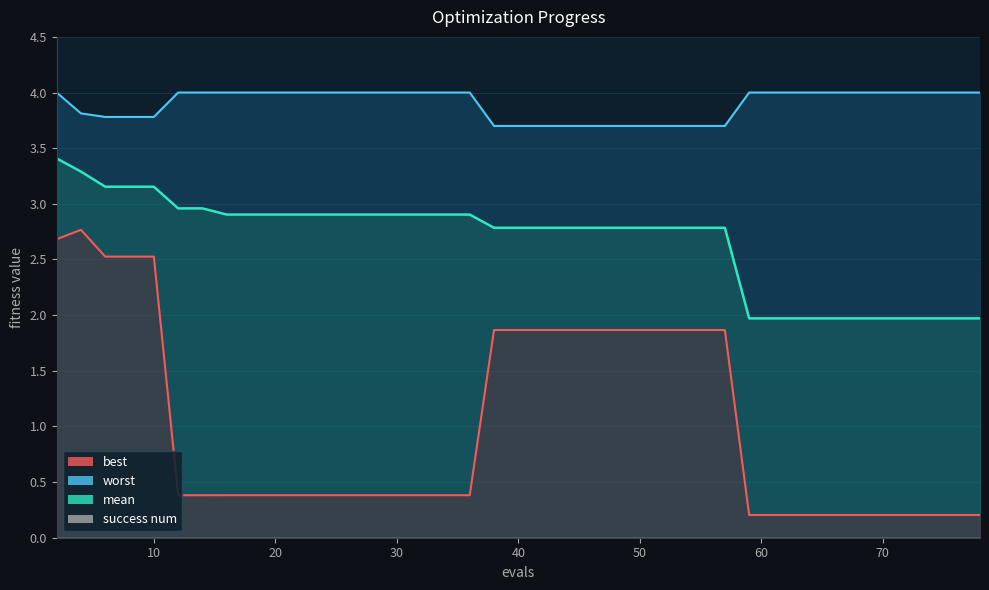

True or false: worst and best cross at least once.

False